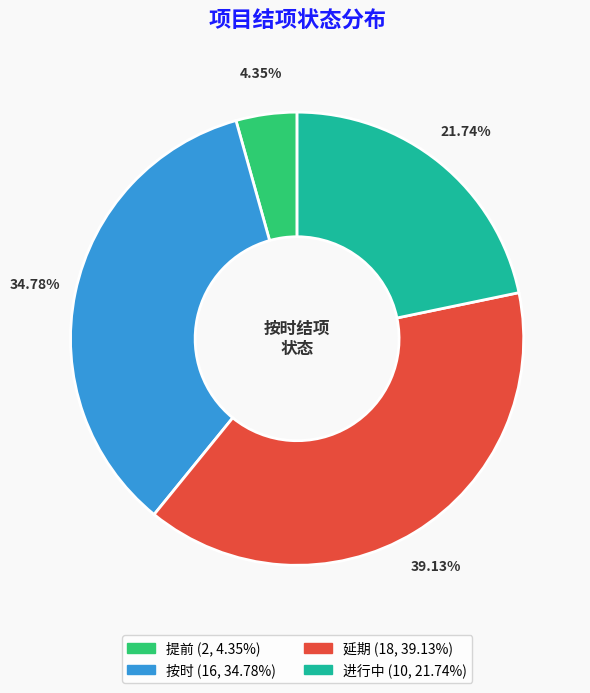

Which has a higher value, 提前 or 按时?

按时